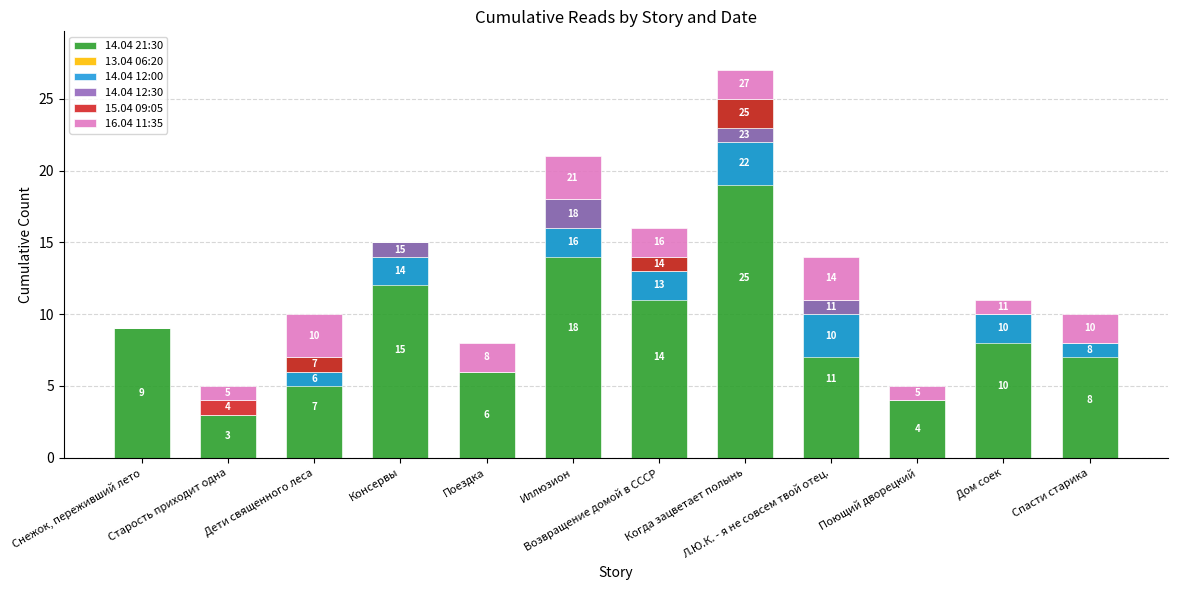

The 14.04 12:30 series shows 0 at Спасти старика. True or false?

True